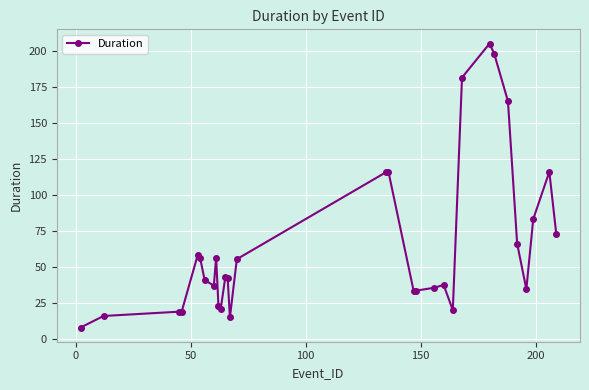

What is the sum of all values?

2025.6